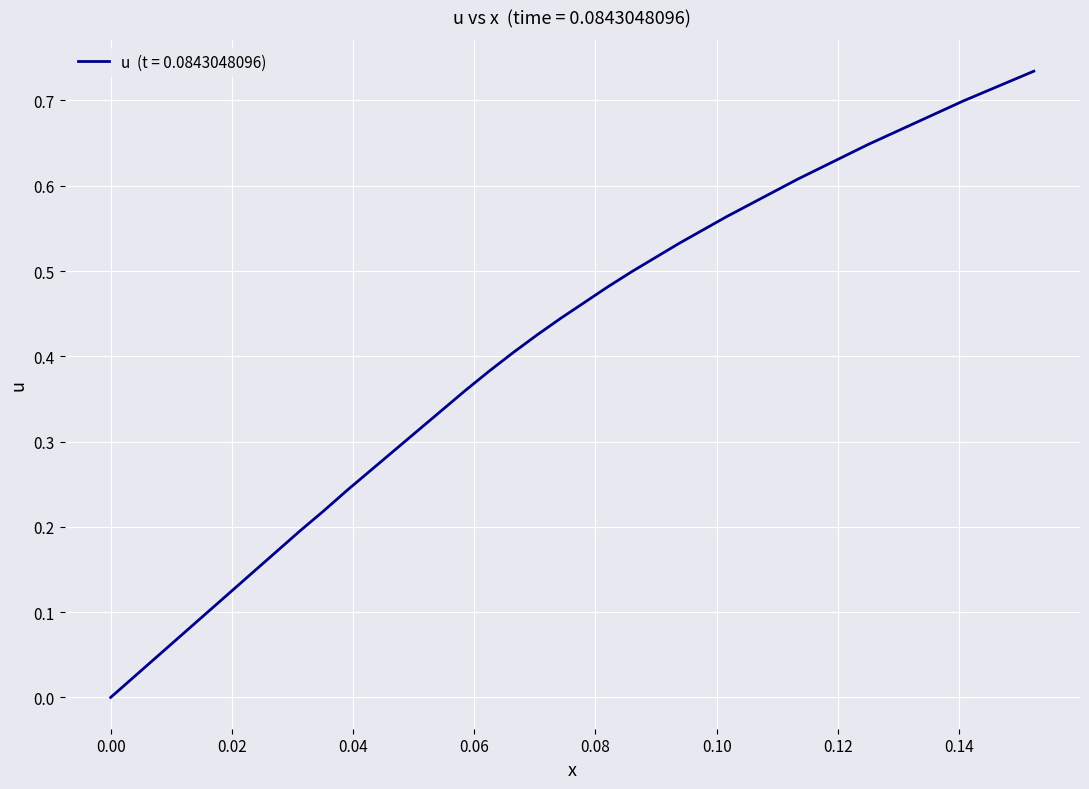

How many lines are shown in the chart?

1